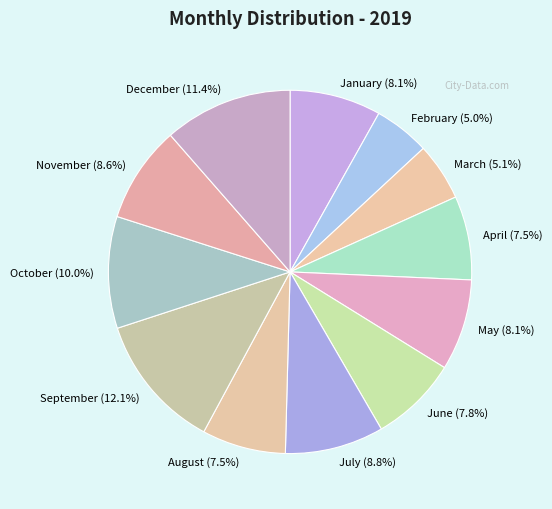

Does any single category account for the majority?

No